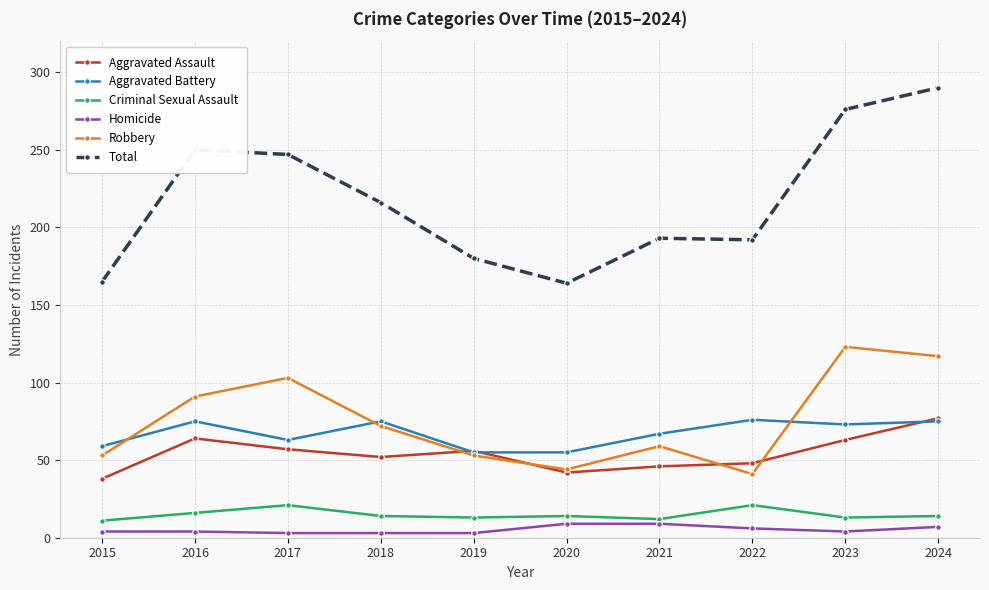

What is the difference between the highest and lowest values at 2021?

184